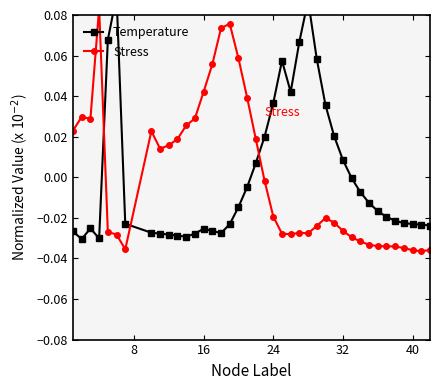

Reading left to right, list all the values displayed in this chart.

Temperature: -0.0	-0.0	-0.0	-0.0	0.1	0.1	-0.0	-0.0	-0.0	-0.0	-0.0	-0.0	-0.0	-0.0	-0.0	-0.0	-0.0	-0.0	-0.0	0.0	0.0	0.0	0.1	0.0	0.1	0.1	0.1	0.0	0.0	0.0	-0.0	-0.0	-0.0	-0.0	-0.0	-0.0	-0.0	-0.0	-0.0	-0.0
Stress: 0.0	0.0	0.0	0.1	-0.0	-0.0	-0.0	0.0	0.0	0.0	0.0	0.0	0.0	0.0	0.1	0.1	0.1	0.1	0.0	0.0	-0.0	-0.0	-0.0	-0.0	-0.0	-0.0	-0.0	-0.0	-0.0	-0.0	-0.0	-0.0	-0.0	-0.0	-0.0	-0.0	-0.0	-0.0	-0.0	-0.0